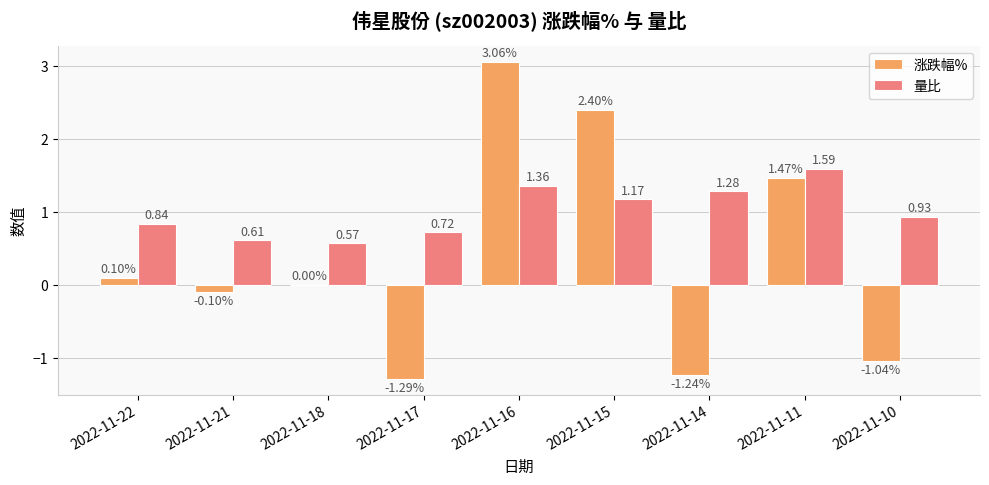

Between 2022-11-16 and 2022-11-11, which series saw the biggest shift?

涨跌幅%